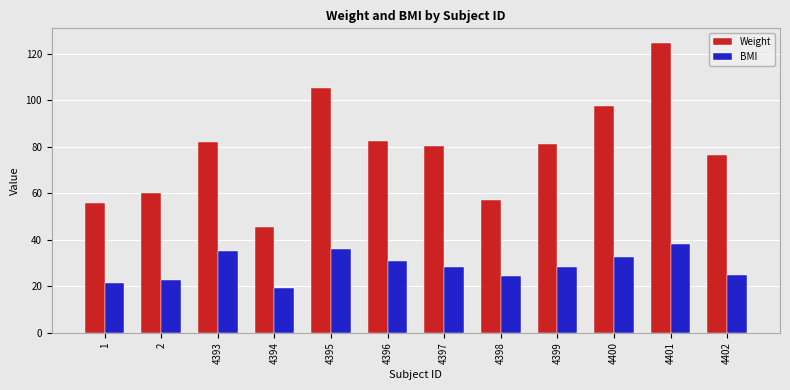

Is it true that BMI equals 38.5 at 2?

False